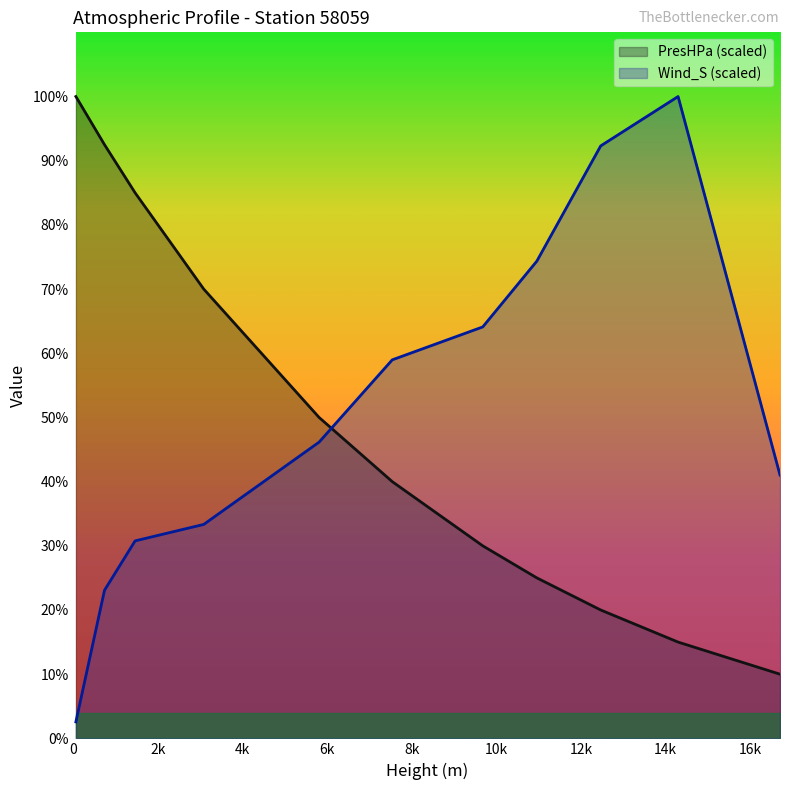

What is the spread (max minus min) of values at 10960.0?

49.4